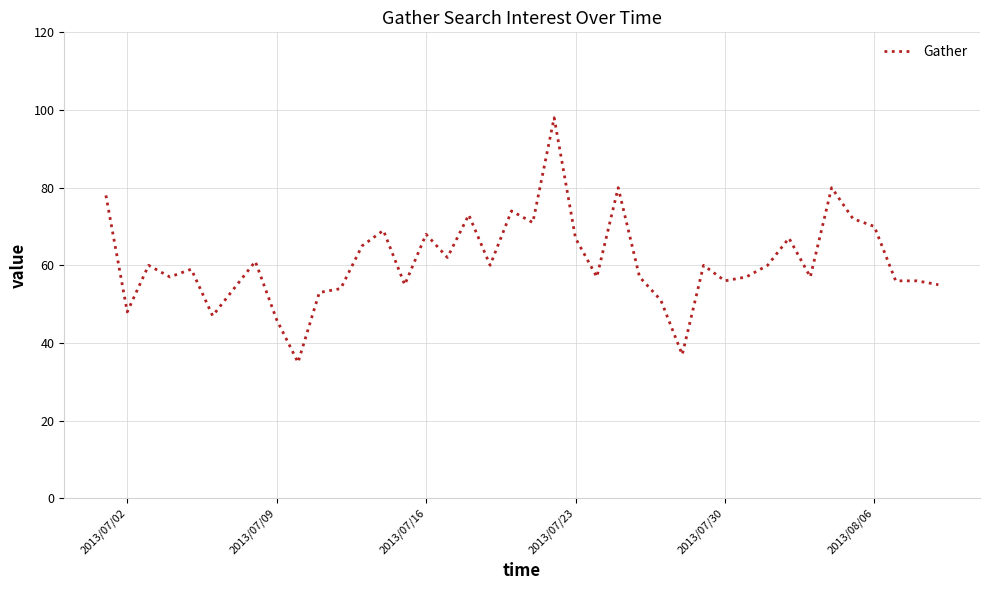

What is the greatest value displayed?

98